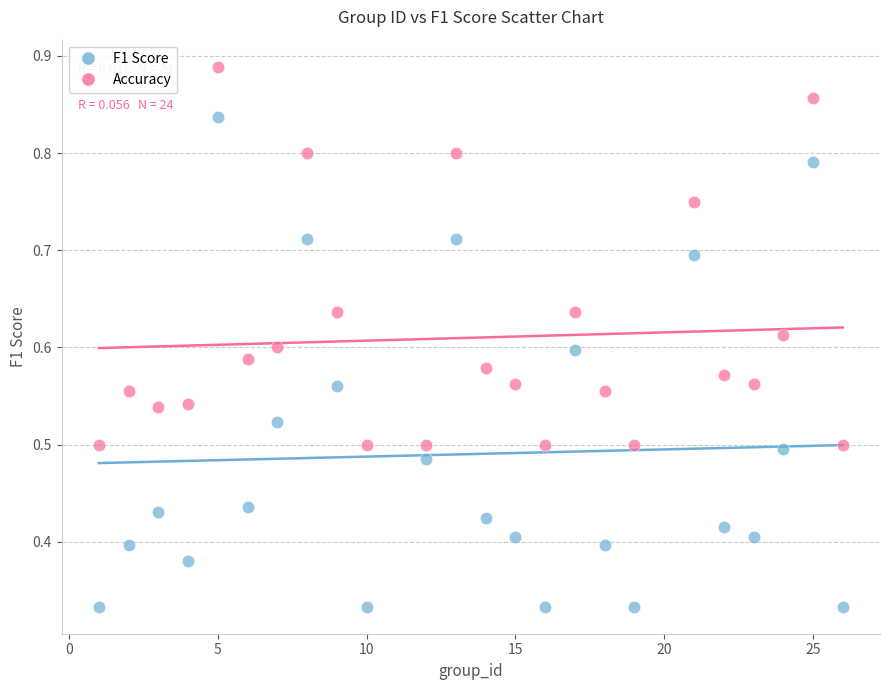

Across all data points, what is the range of X values (max minus min)?

25.0